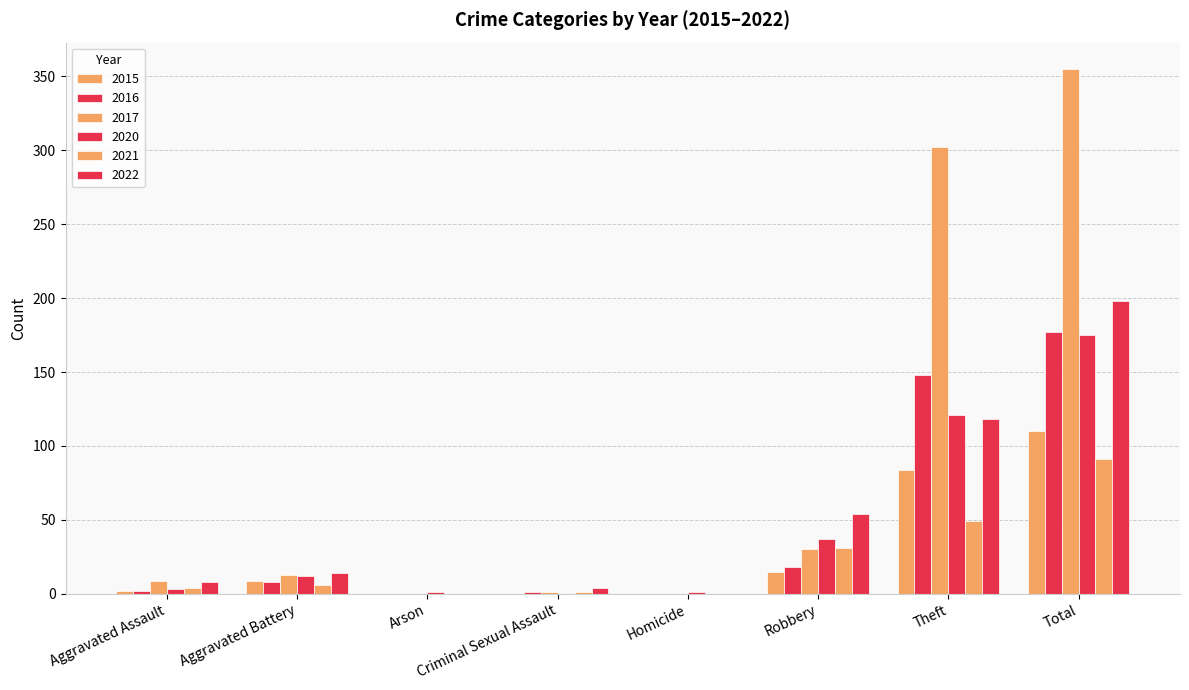

At which label does 2015 first exceed 9?

Robbery